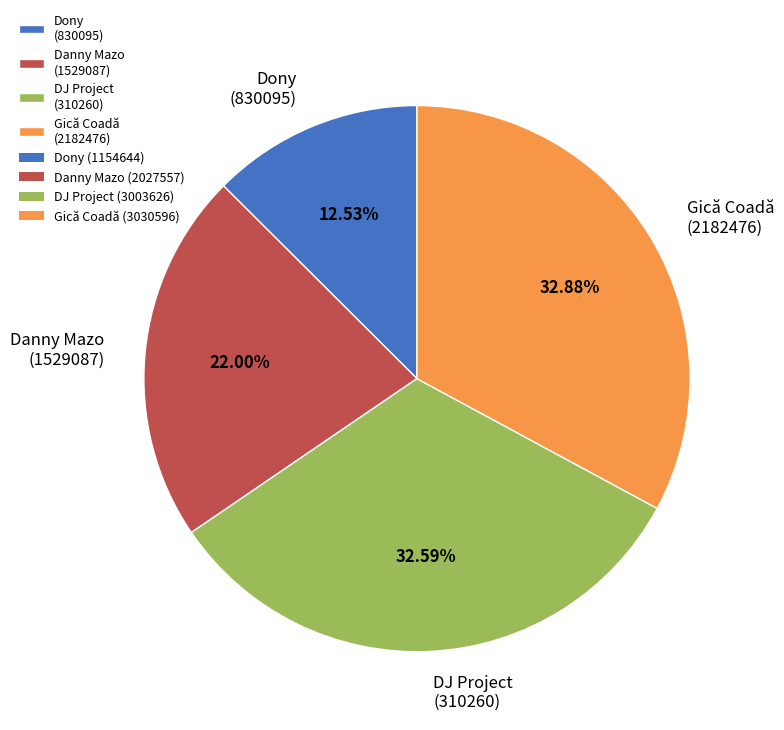

How many slices are in this pie chart?

4